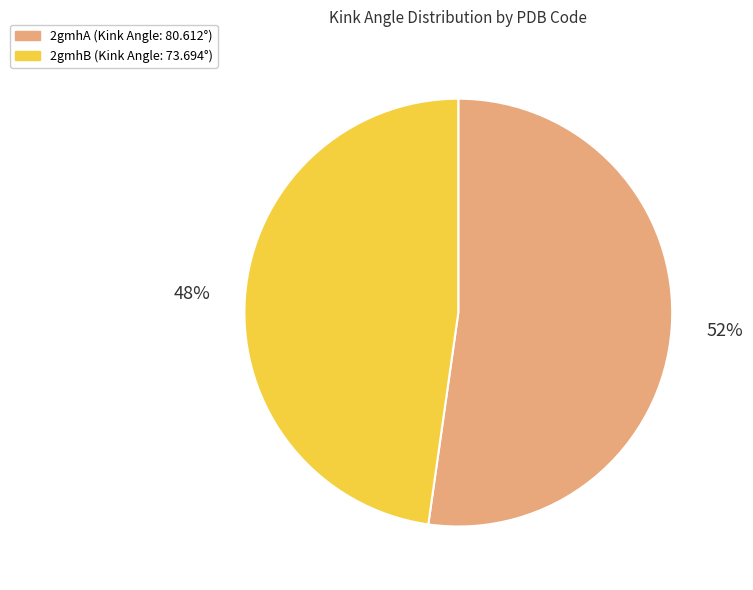

Combined, do 2gmhA and 2gmhB account for over 50%?

Yes